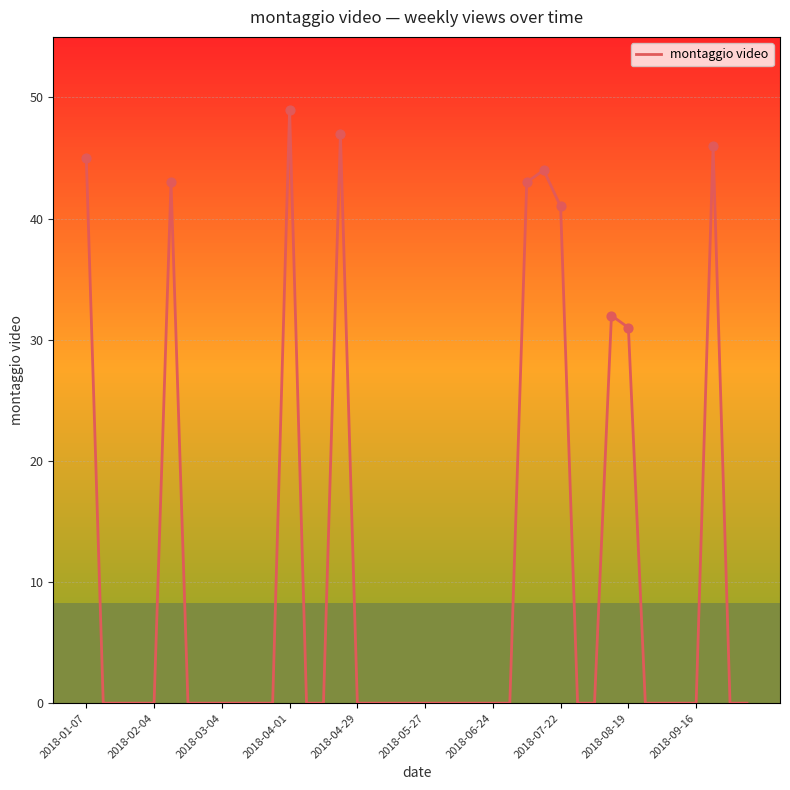

What is the difference between the maximum and minimum values?

49